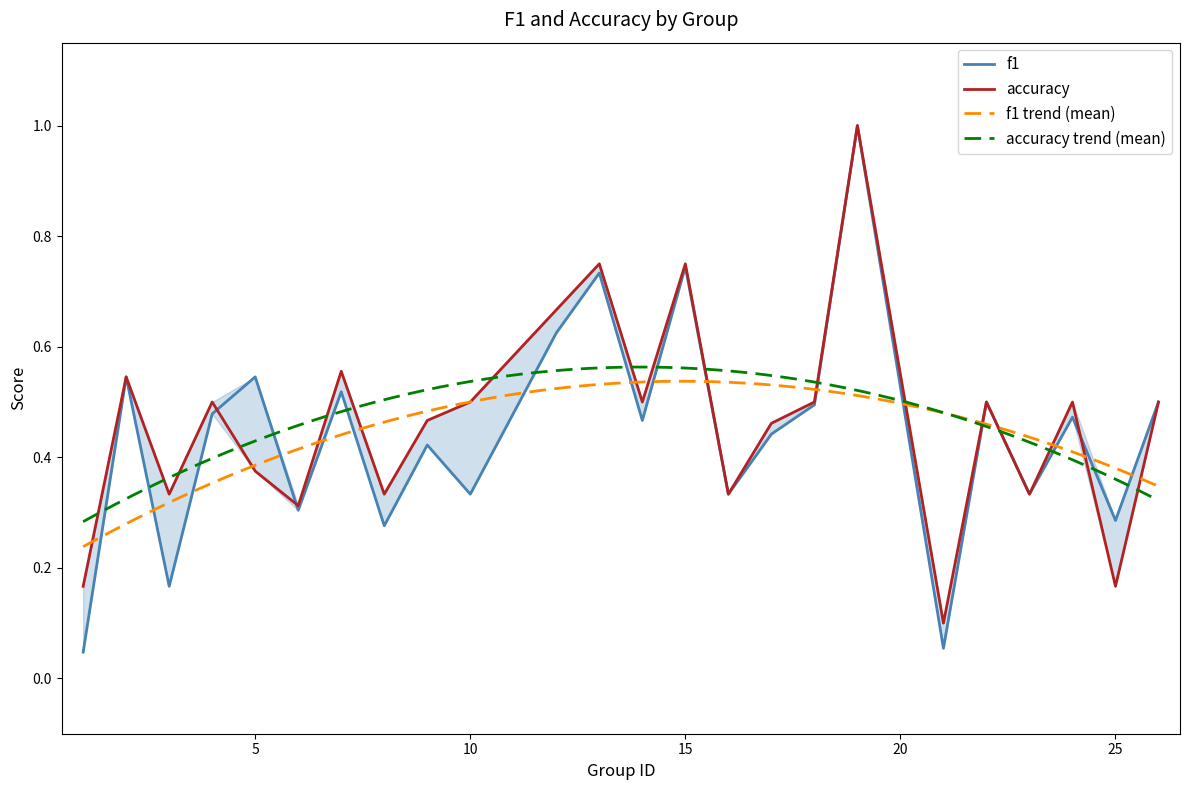

Which series changed the most between 17 and 24?

accuracy